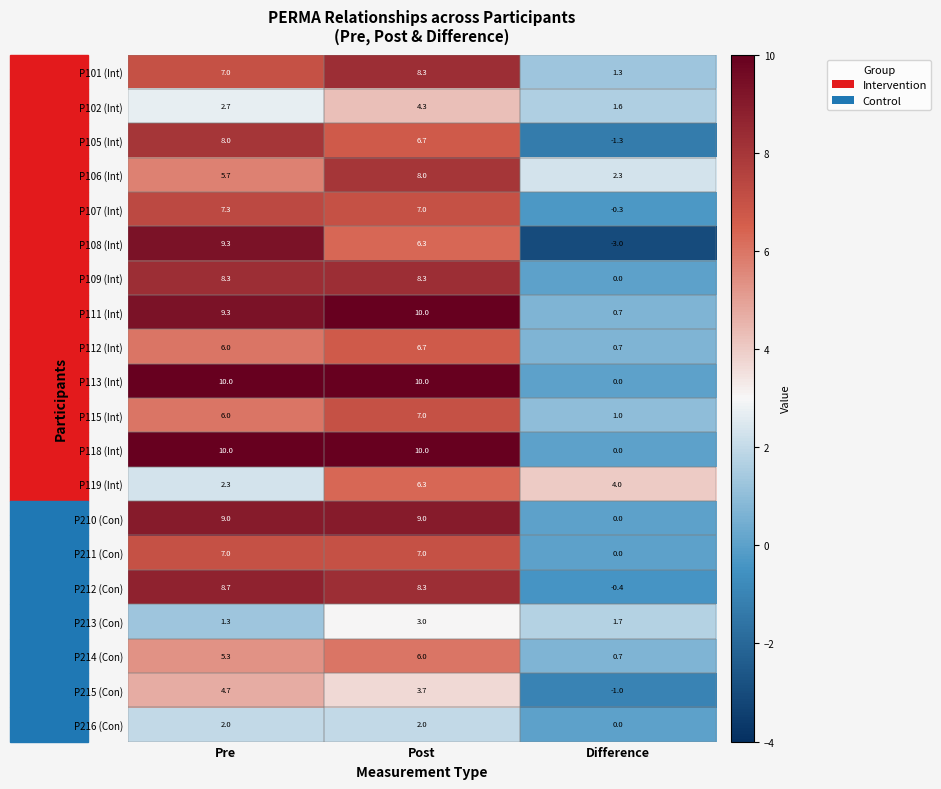

At which category is the sum across all series the highest?

Post